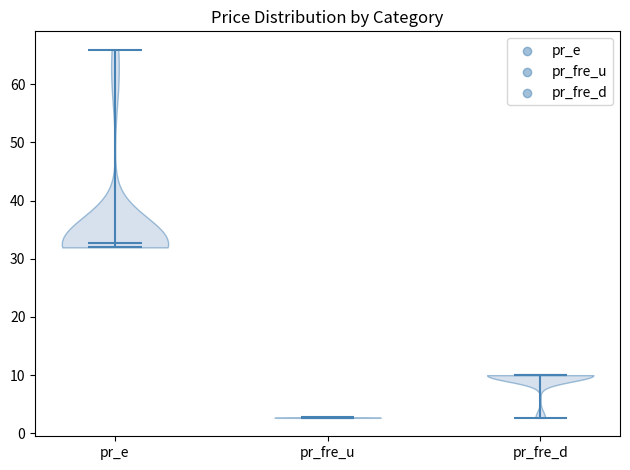

What is the lowest point the violin for pr_e reaches on the y-axis? The values are not printed on the chart, so give them approximately, as read against the axis.

32